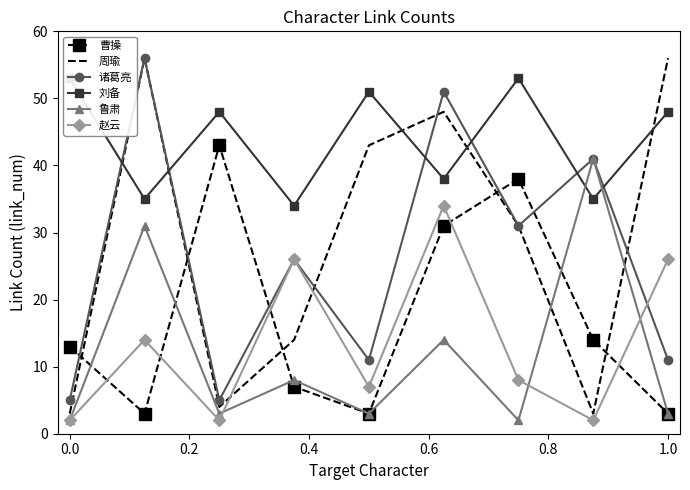

Reading left to right, what are all the values shown in this chart?

曹操: 13	3	43	7	3	31	38	14	3
周瑜: 3	56	4	14	43	48	31	3	56
诸葛亮: 5	56	5	26	11	51	31	41	11
刘备: 53	35	48	34	51	38	53	35	48
鲁肃: 2	31	3	8	3	14	2	41	3
赵云: 2	14	2	26	7	34	8	2	26